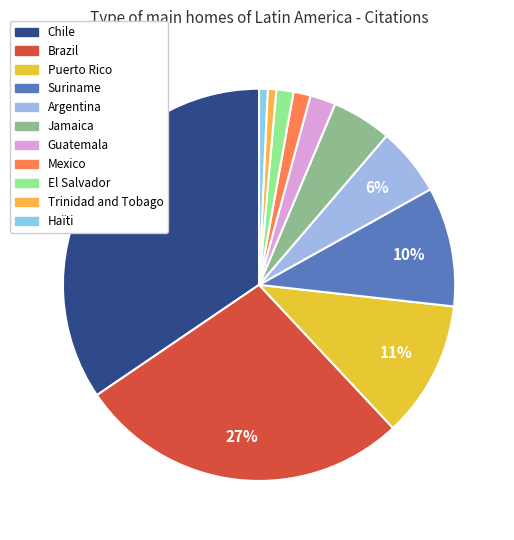

The Jamaica slice represents 18% of the pie. True or false?

False